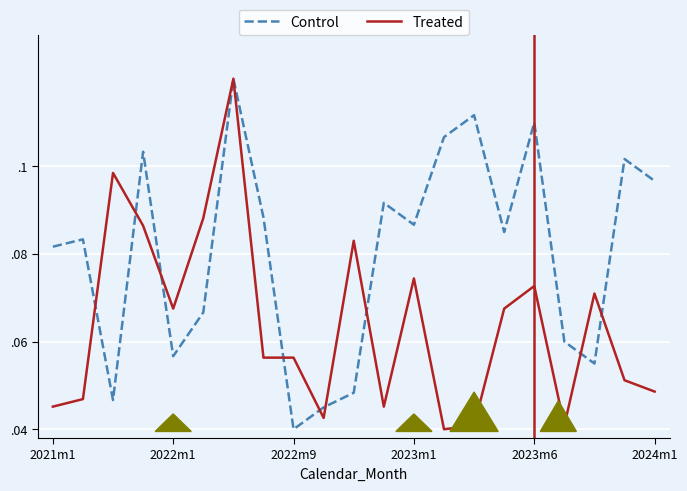

Where is Treated nearest to the value 0?

13